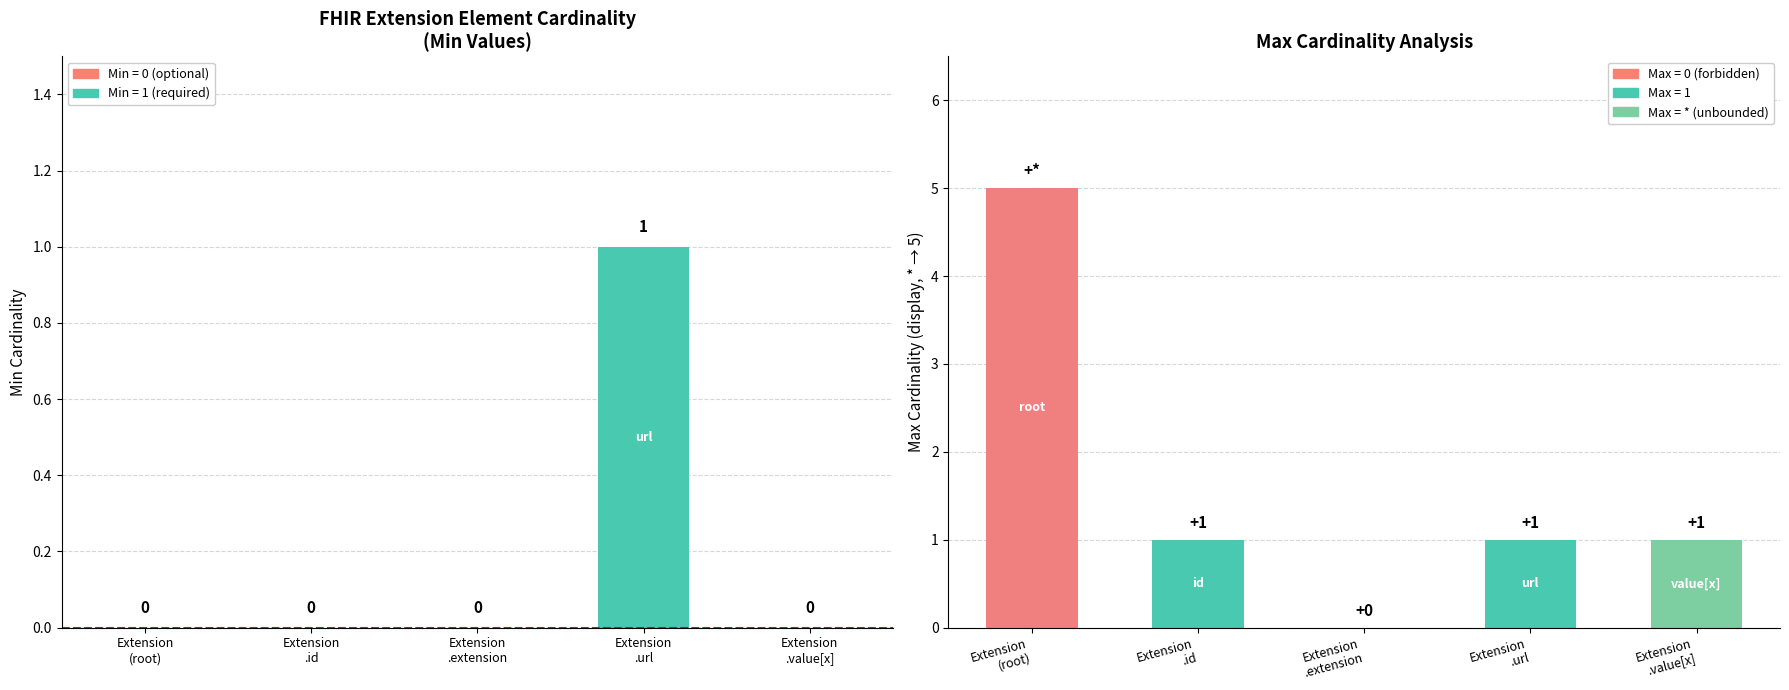

Is it true that the value at Extension .id is 0?

True